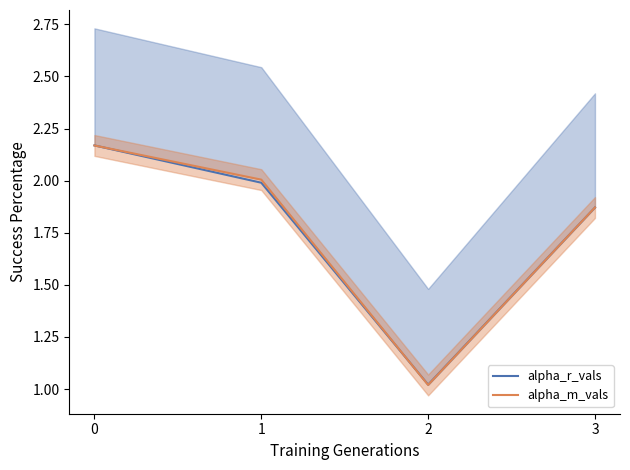

Reading left to right, what are all the values shown in this chart?

alpha_r_vals: 0=2.2	1=2.0	2=1.0	3=1.9
alpha_m_vals: 0=2.2	1=2.0	2=1.0	3=1.9